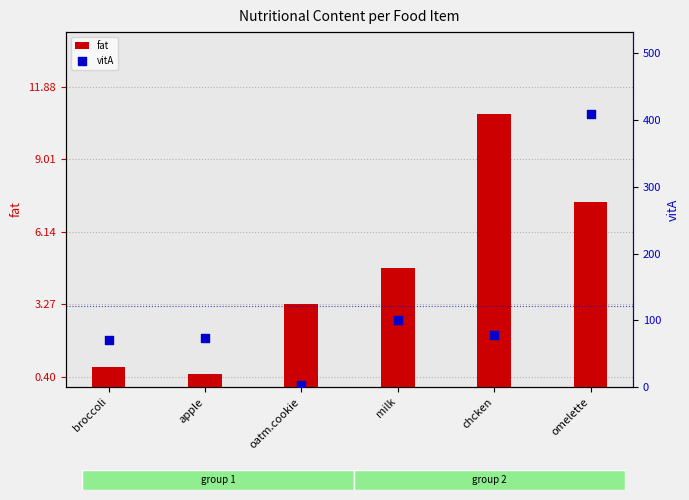

What are all the series names shown in the legend?

fat, vitA